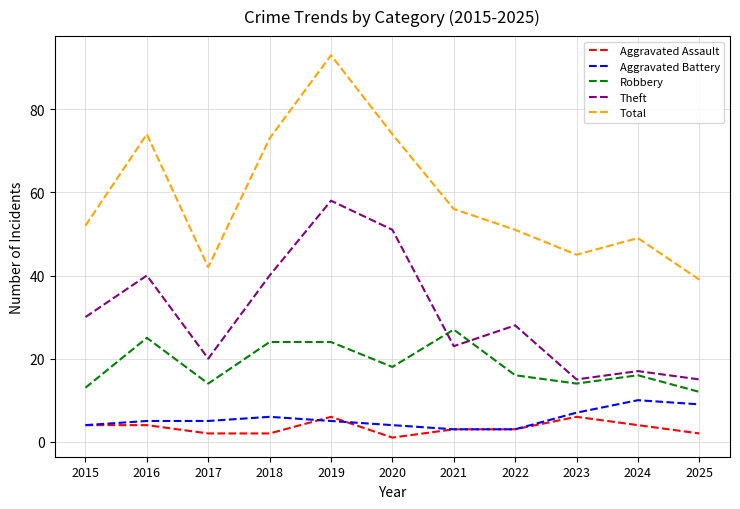

Rank the series at 2017 from highest to lowest value.

Total, Theft, Robbery, Aggravated Battery, Aggravated Assault